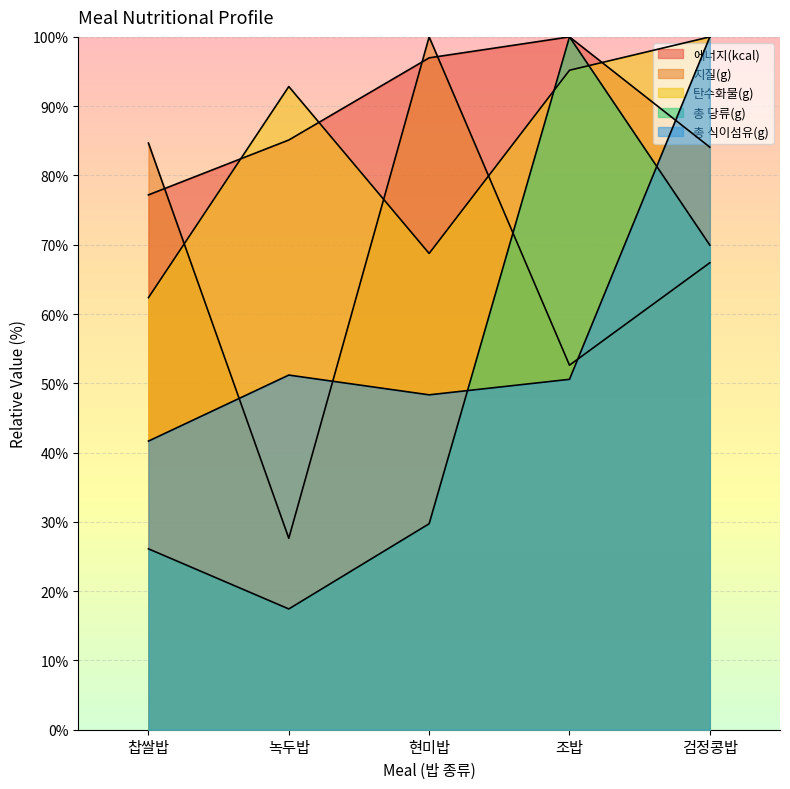

What are all the series names shown in the legend?

에너지(kcal), 지질(g), 탄수화물(g), 총 당류(g), 총 식이섬유(g)